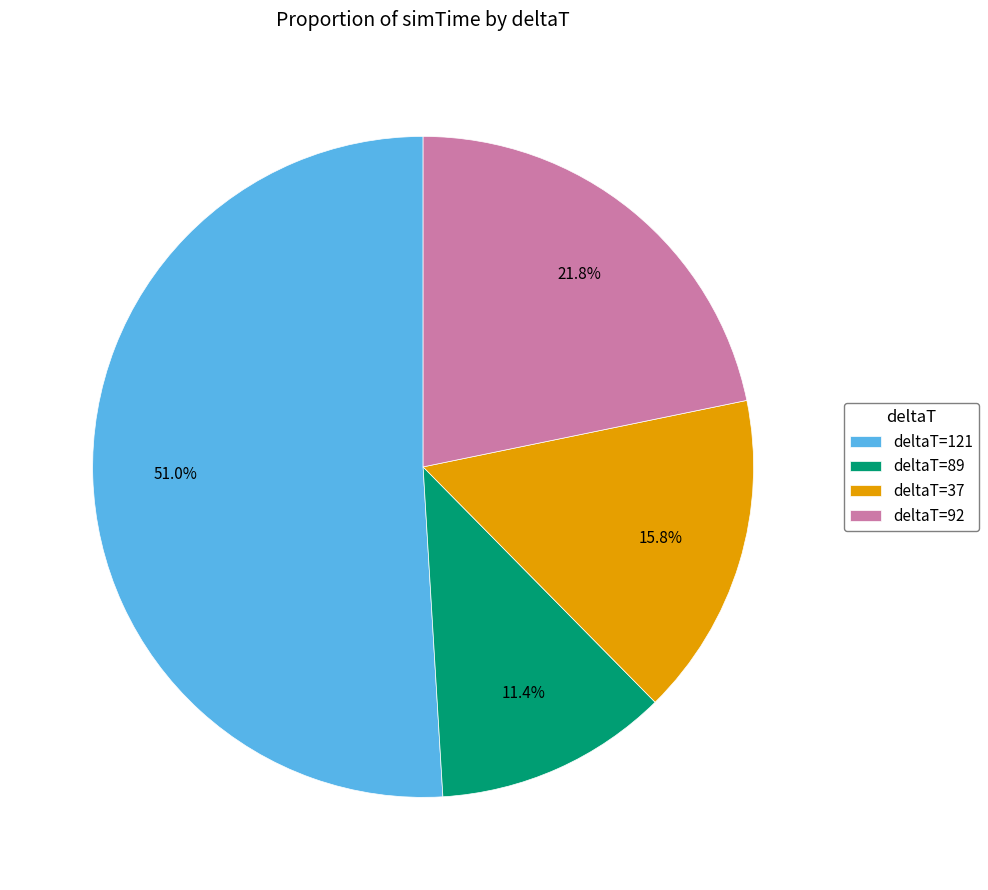

Which category has the smallest portion of the pie?

deltaT=89